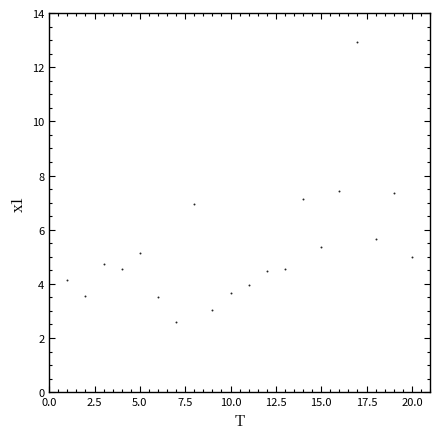

What is the range of Y values (max minus min)?

10.3